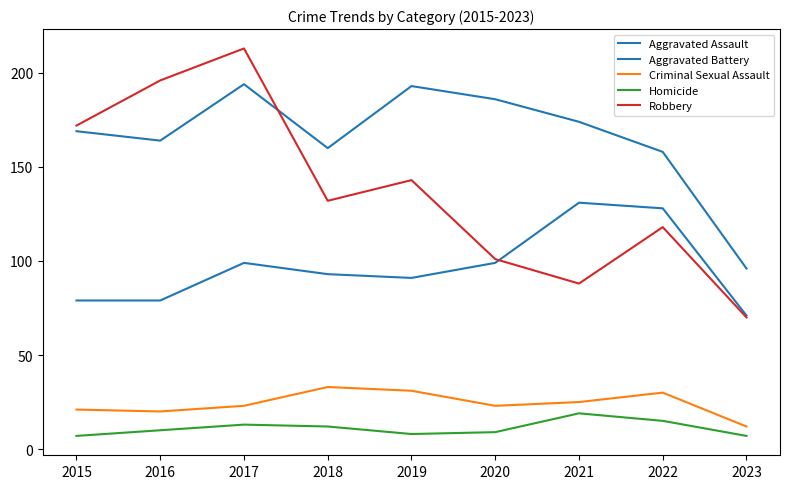

What is the value of the Homicide point at the 6th from the left?

9